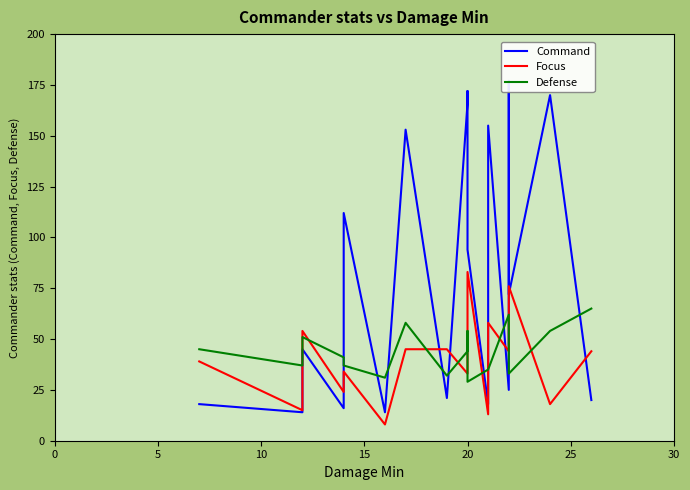

Which series has the widest spread of values?

Command